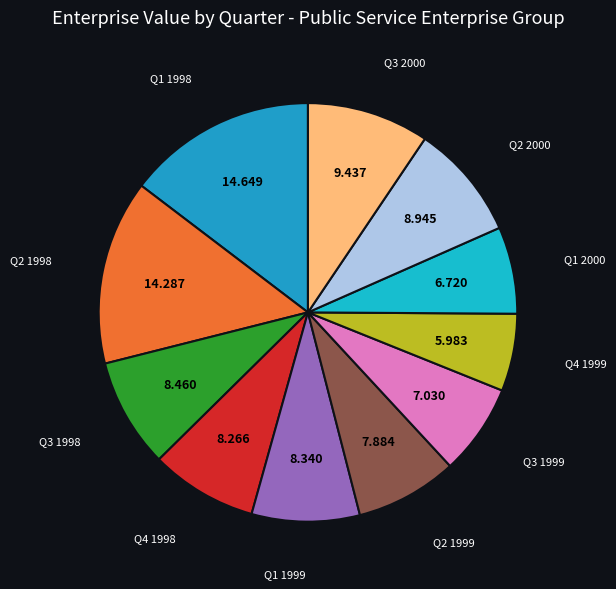

Is there a majority slice in this chart?

No